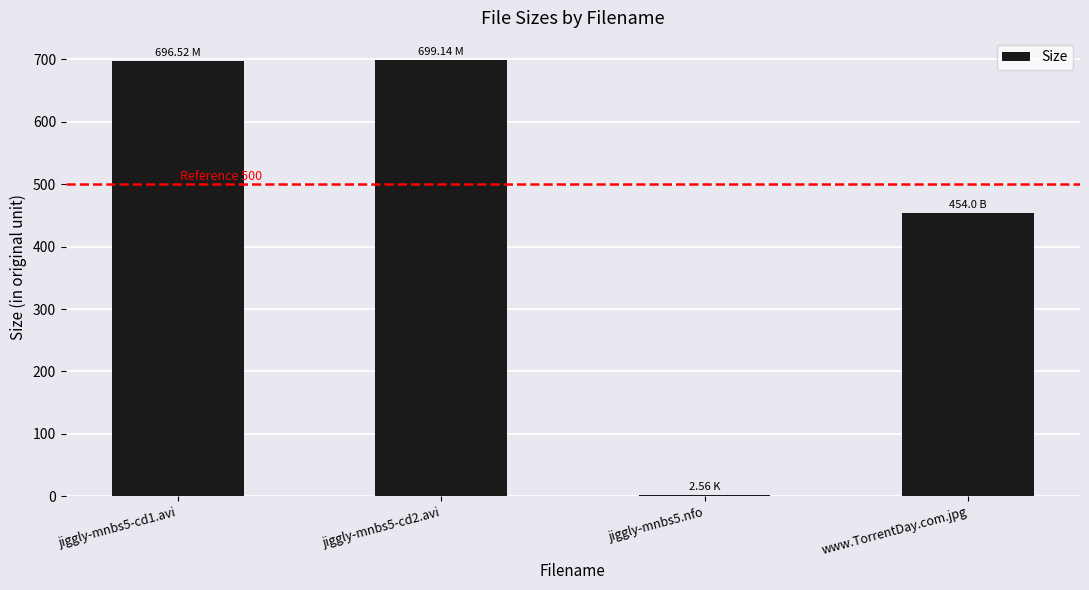

What is the label of the 1st bar from the right?

www.TorrentDay.com.jpg